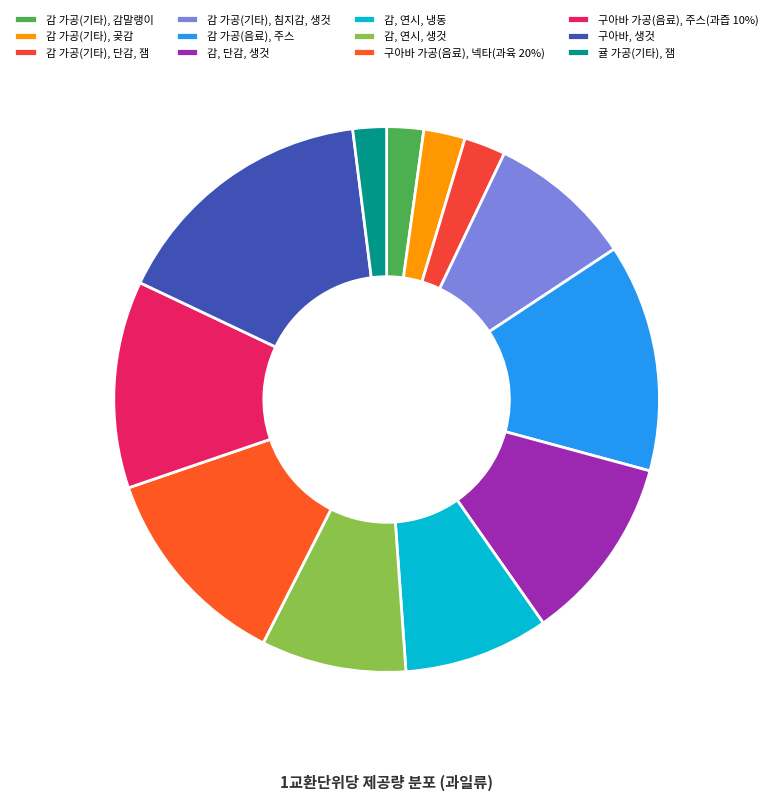

Does 감 가공(기타), 단감, 잼 account for over 50% of the chart?

No